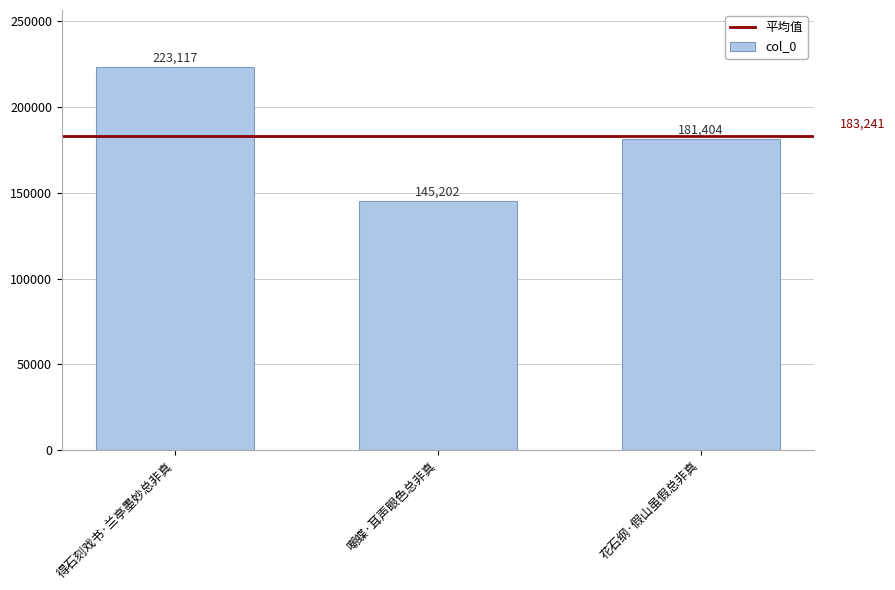

What is the change in value from 得石刻戏书·兰亭墨妙总非真 to 嘲蝶·耳声眼色总非真?

-77915